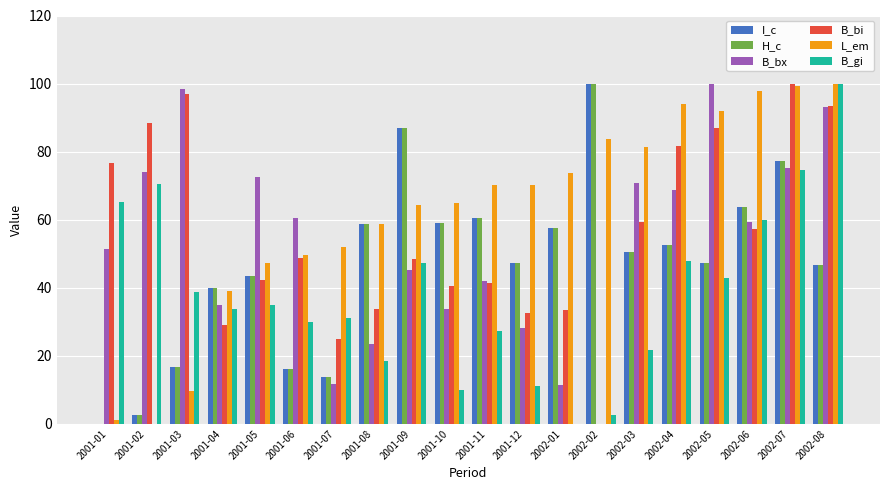

Which series changed the most between 2001-11 and 2002-06?

B_gi